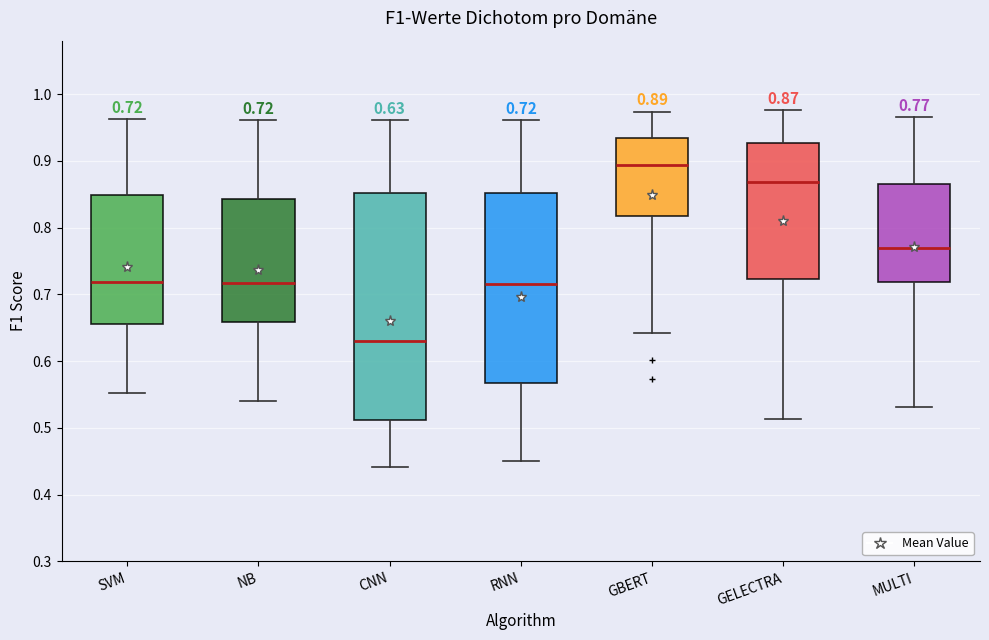

Which box is the tallest, from its lower edge to its upper edge?

CNN